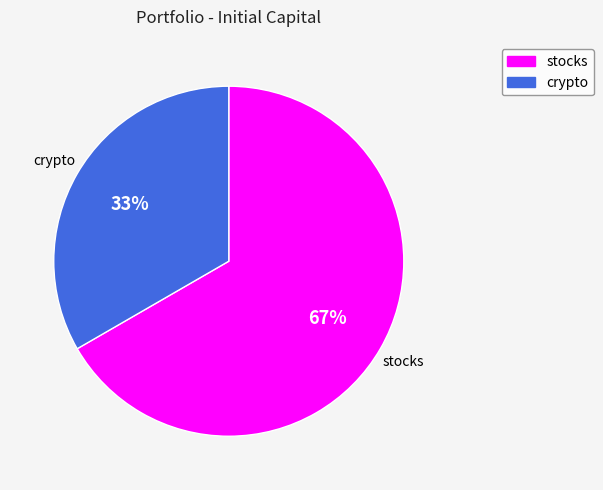

Which slice represents more than half of the pie?

stocks